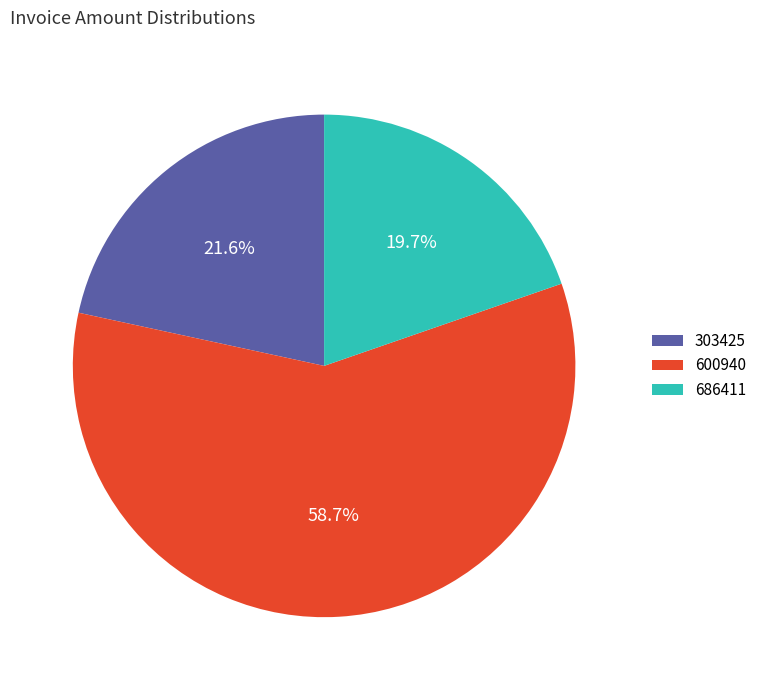

What percentage is the 303425 slice, to the nearest percent?

22%